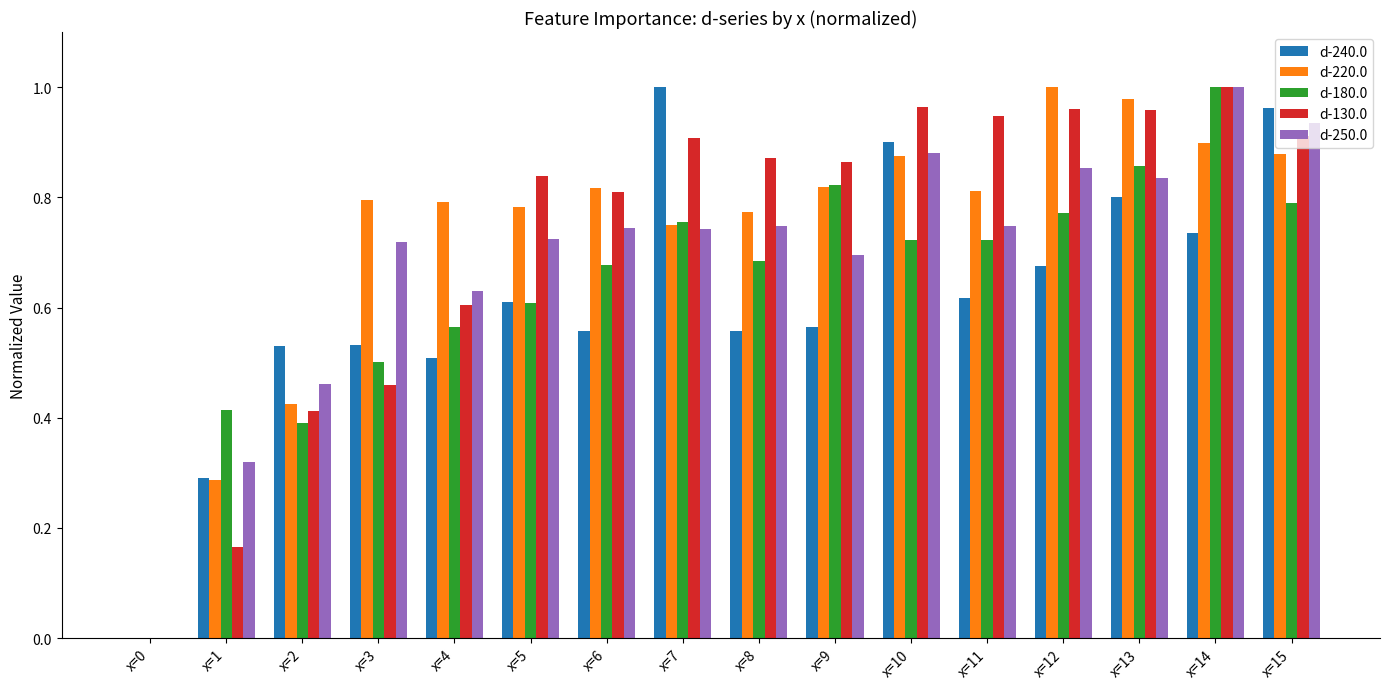

At which category is the sum across all series the highest?

x=14